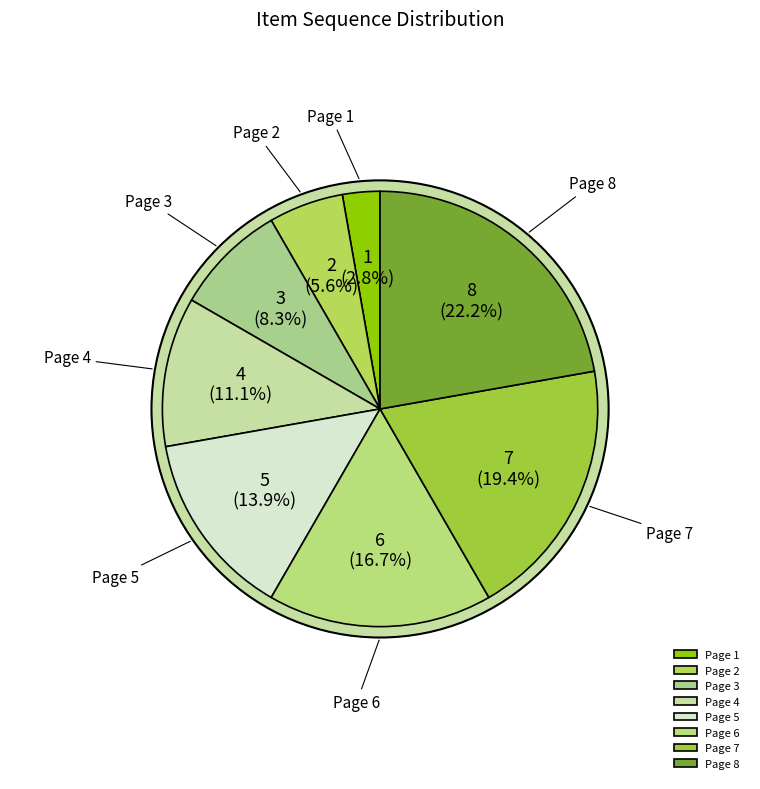

The Page 5 slice represents 4% of the pie. True or false?

False